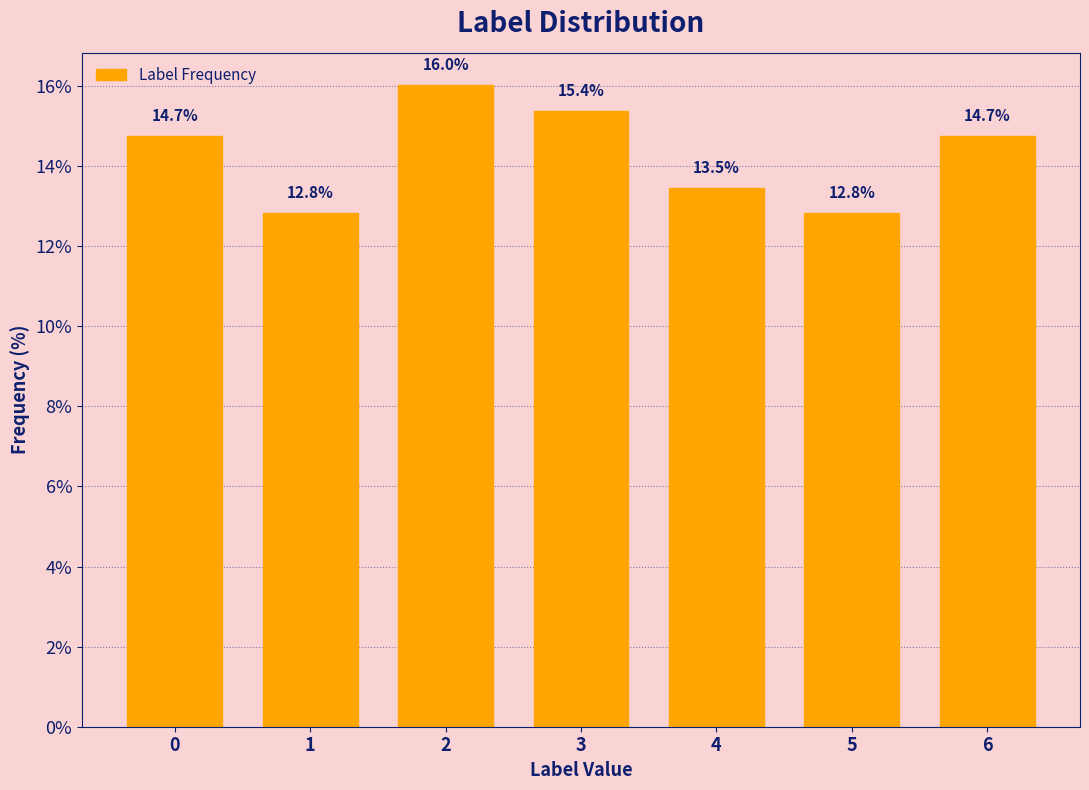

Reading left to right, list all the values displayed in this chart.

14.7	12.8	16.0	15.4	13.5	12.8	14.7